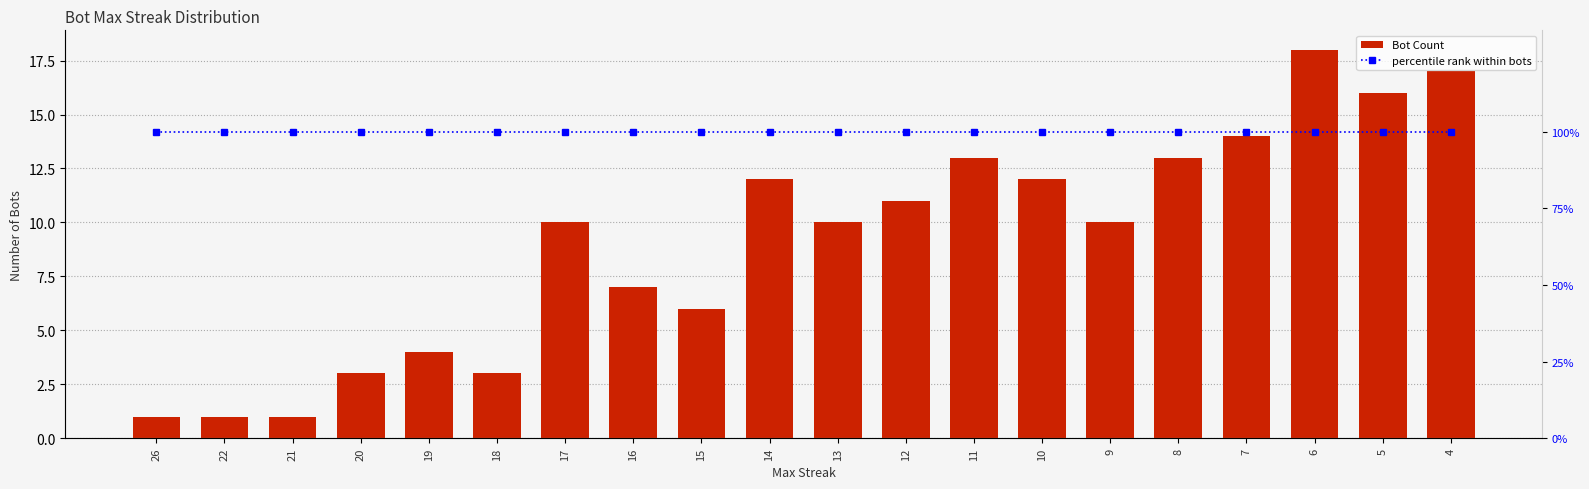

What is the difference between the maximum and minimum values in the Bot Count series?

17